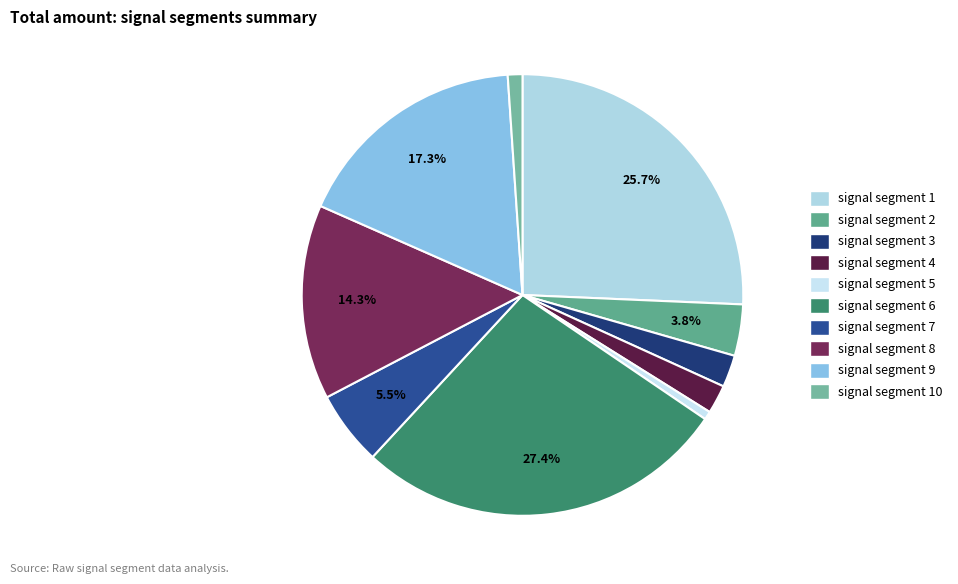

Which has a higher value, signal segment 10 or signal segment 5?

signal segment 10